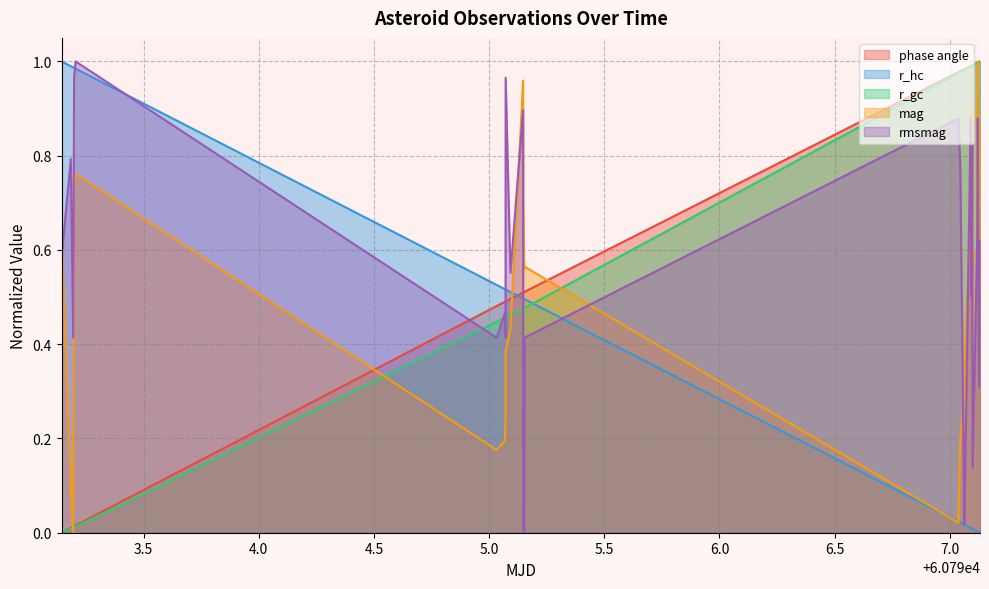

Where do phase angle and rmsmag first cross each other?

60793.20484445602 and 60795.03257805556